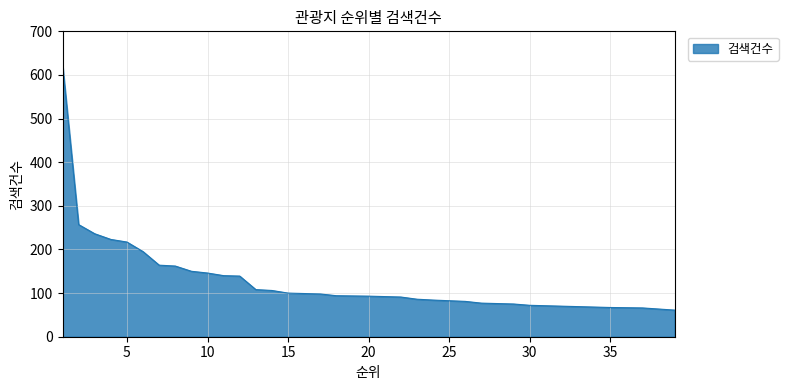

What is the approximate value at 10, to the nearest 50?

150